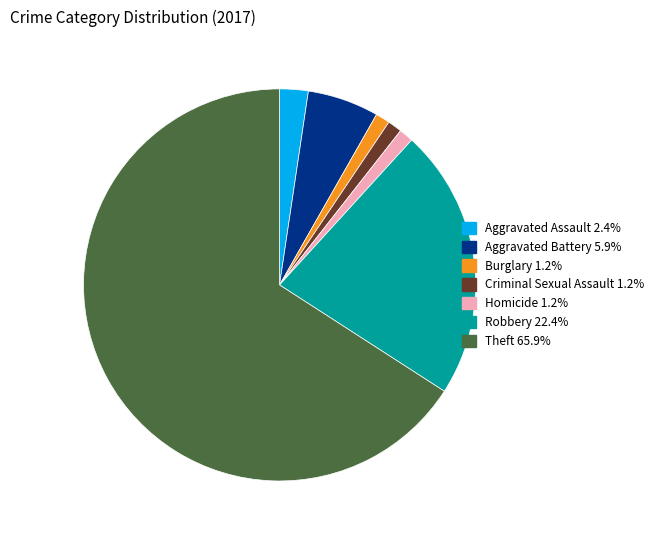

Do Theft and Burglary together represent more than half of the pie?

Yes